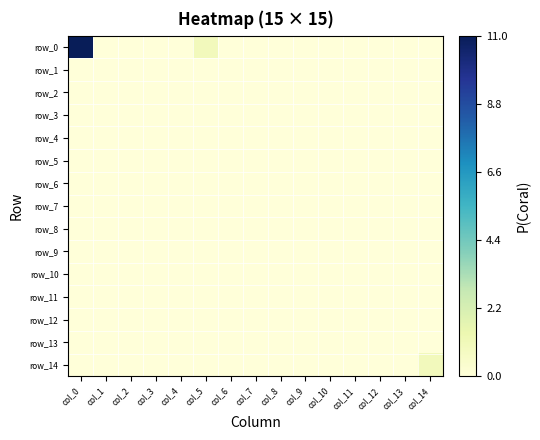

Which has a higher value, col_13 or col_3?

col_13